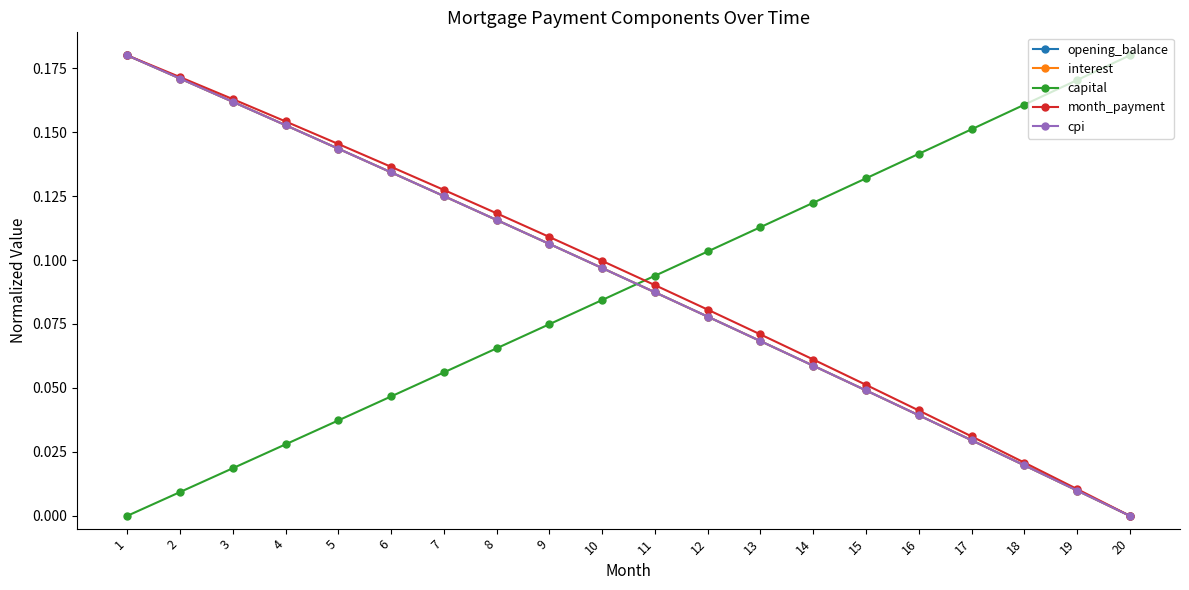

Between 13 and 20, which series saw the biggest shift?

month_payment